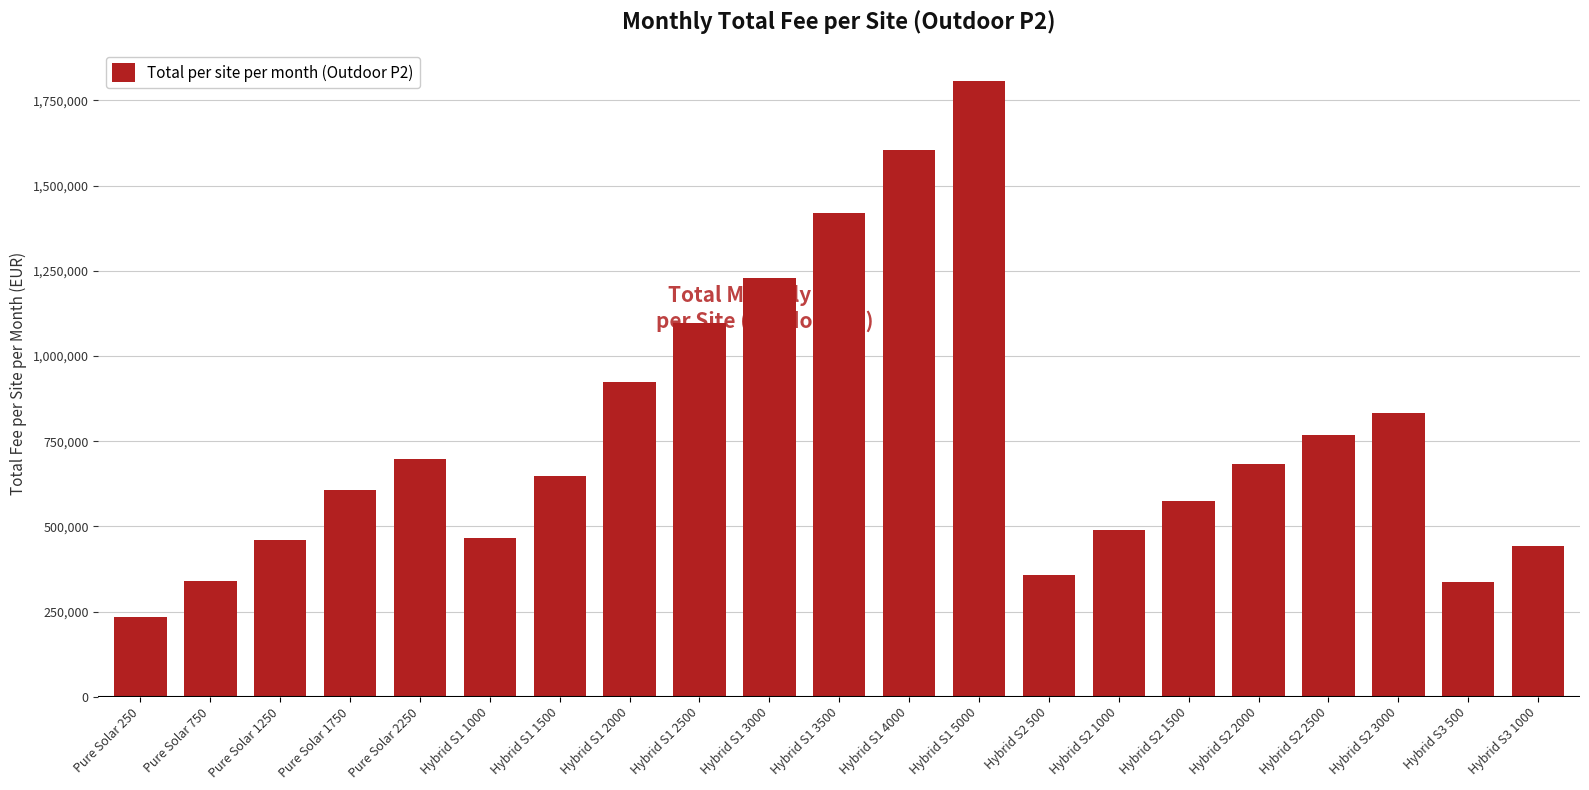

Approximately how many times larger is the value at Hybrid S2 2500 compared to Pure Solar 2250?

1.1